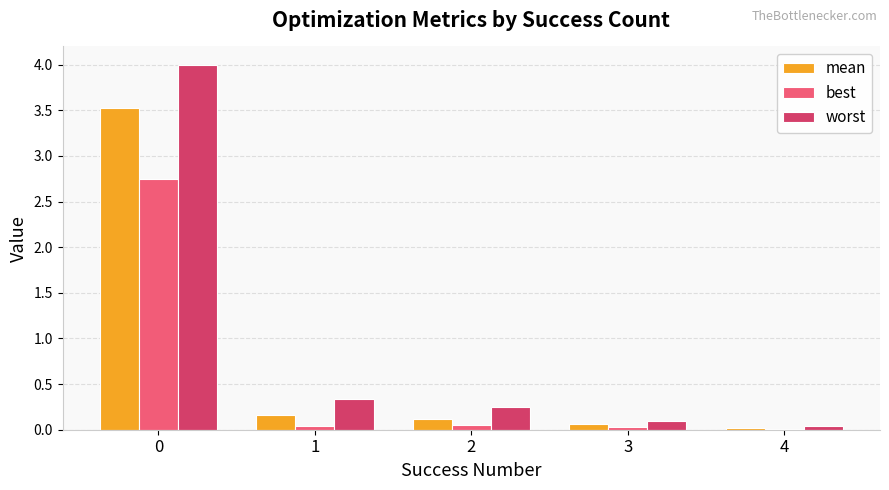

What are all the series names shown in the legend?

mean, best, worst